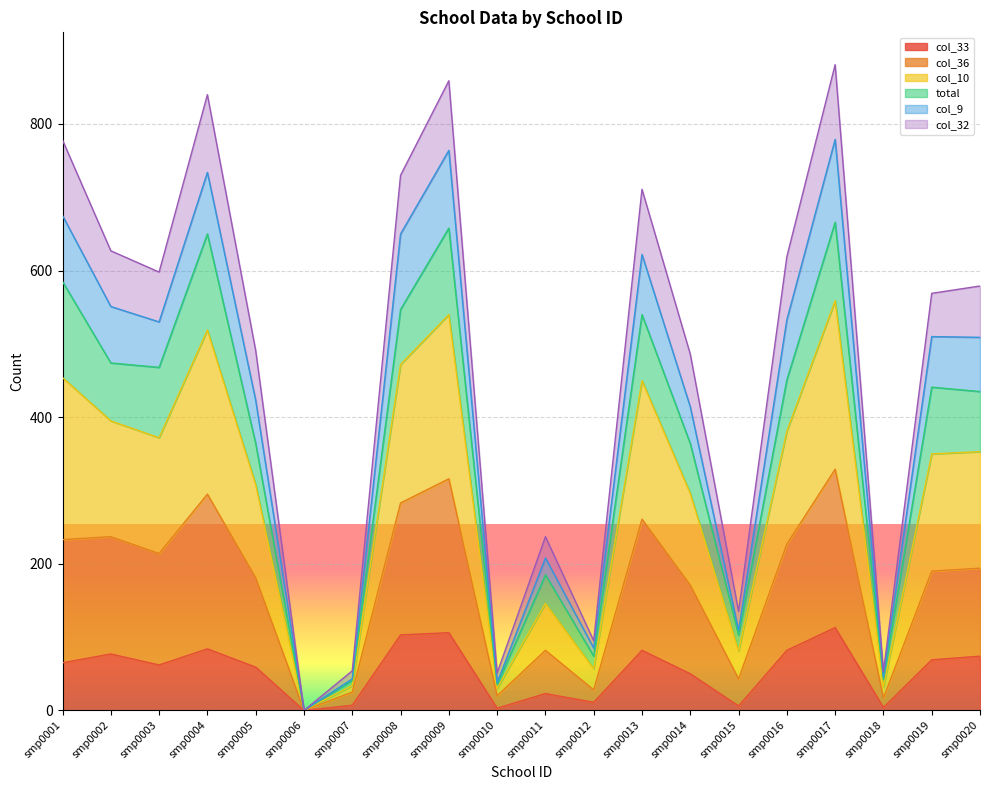

Where is the first local maximum for col_33?

smp0002